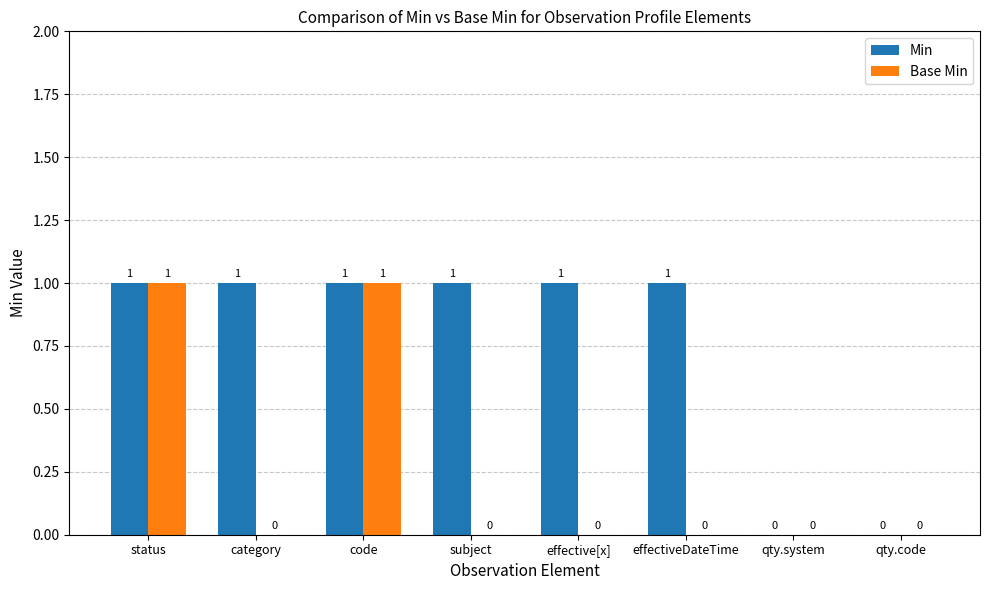

The Base Min series shows 0 at category. True or false?

True